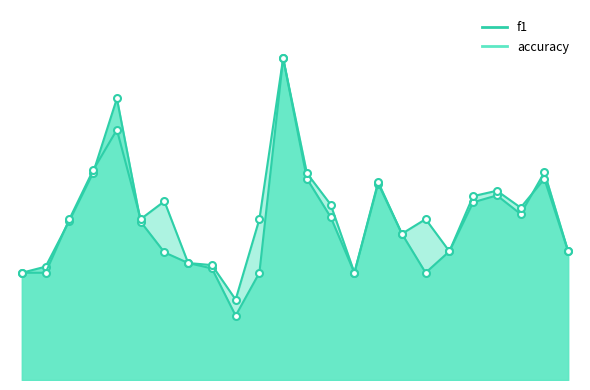

What are all the series names shown in the legend?

f1, accuracy